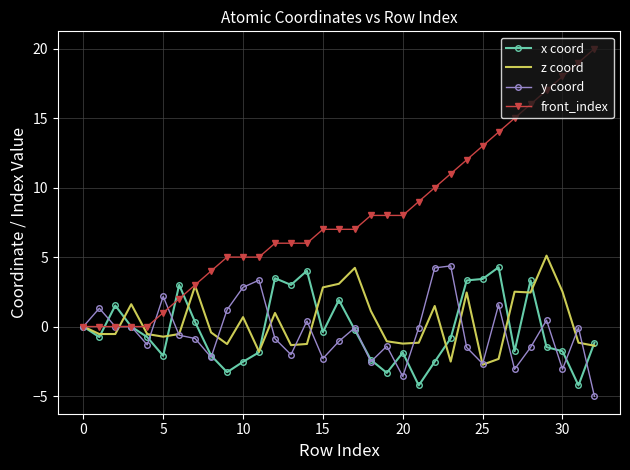

What is the minimum value for z coord?

-2.7